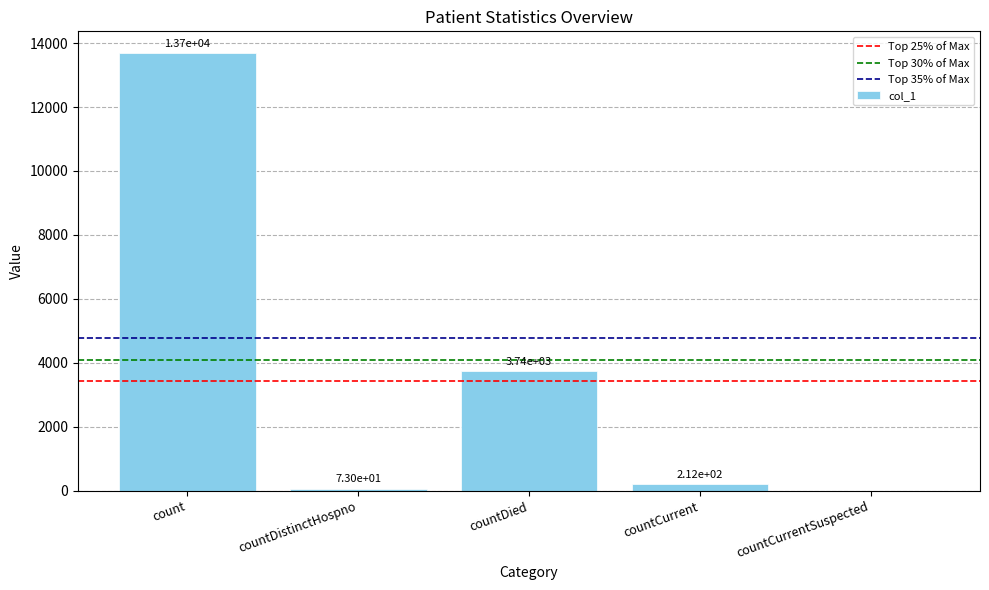

What is the sum of the values at countDistinctHospno and count?

13755